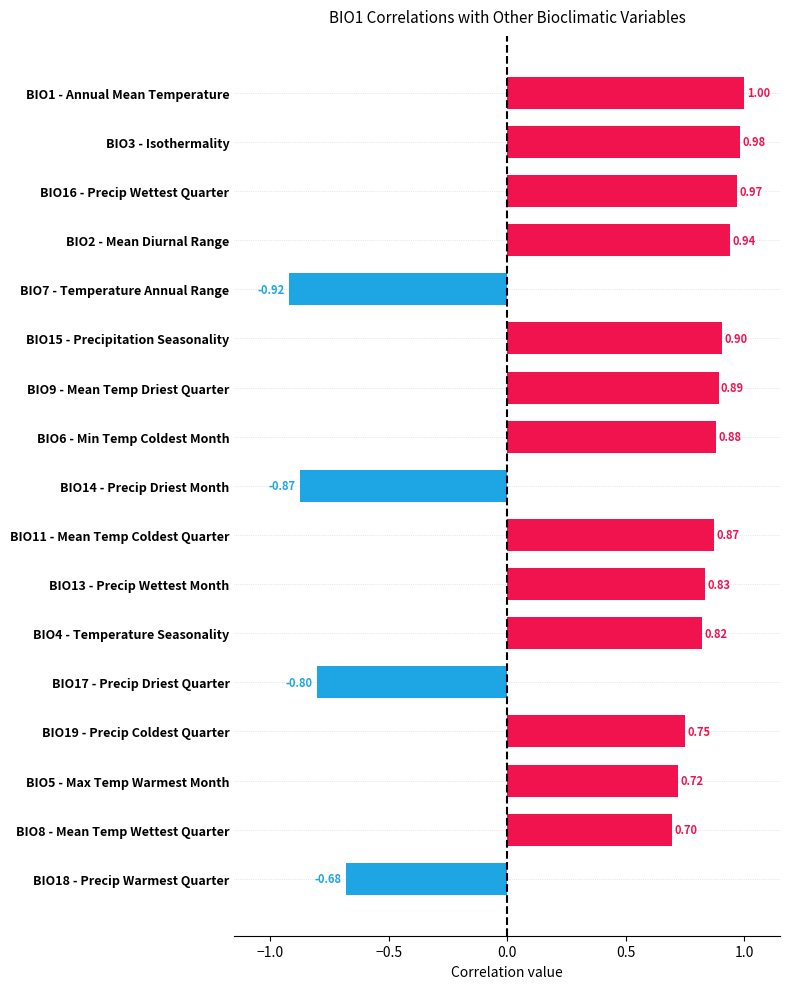

What is the difference between the second highest and second lowest values?

1.9